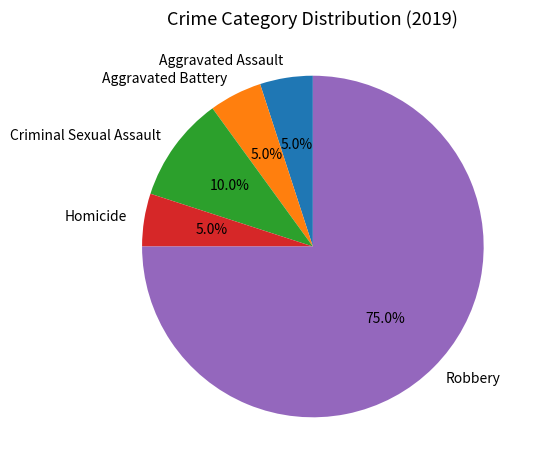

Is it true that Aggravated Assault is 10% of the pie?

False